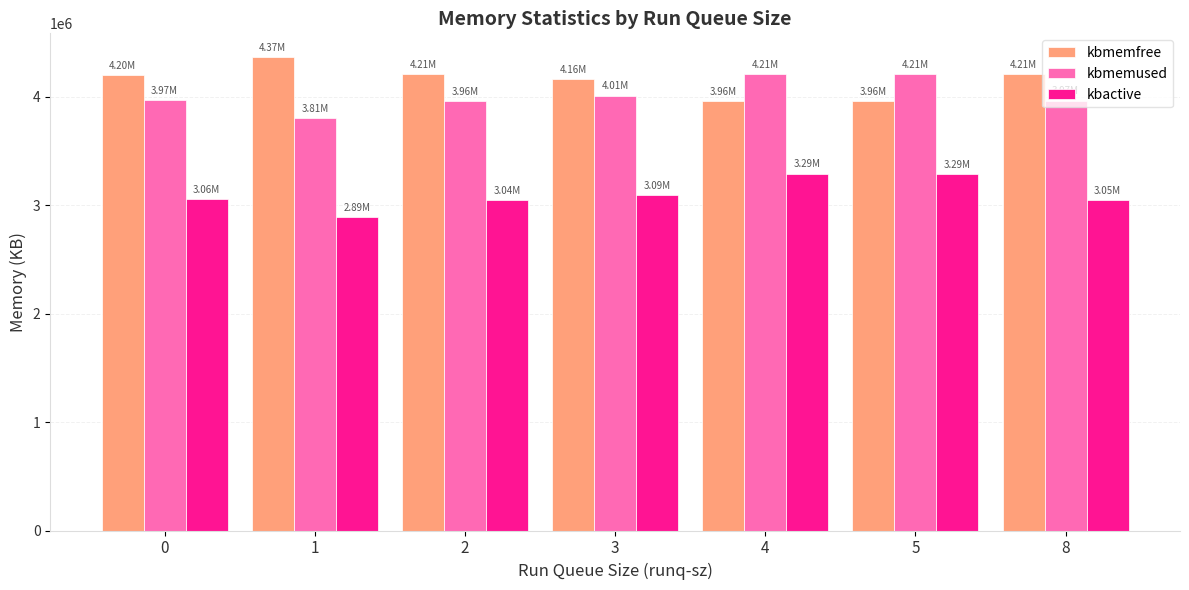

The kbmemfree series shows 3962152.0 at 4. True or false?

True